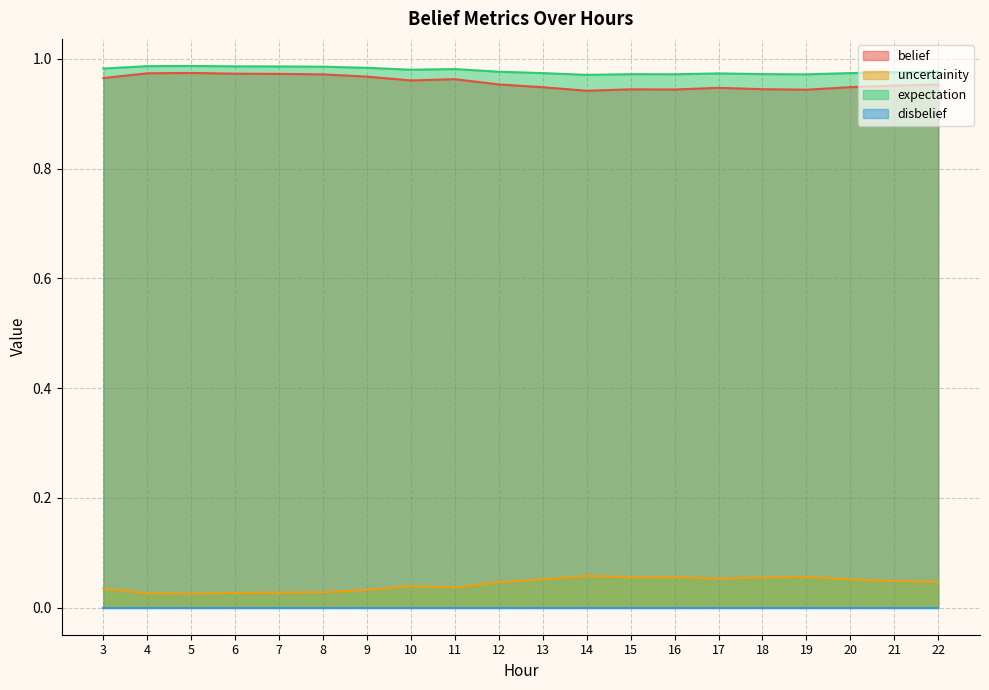

At which label is belief closest to 0?

14